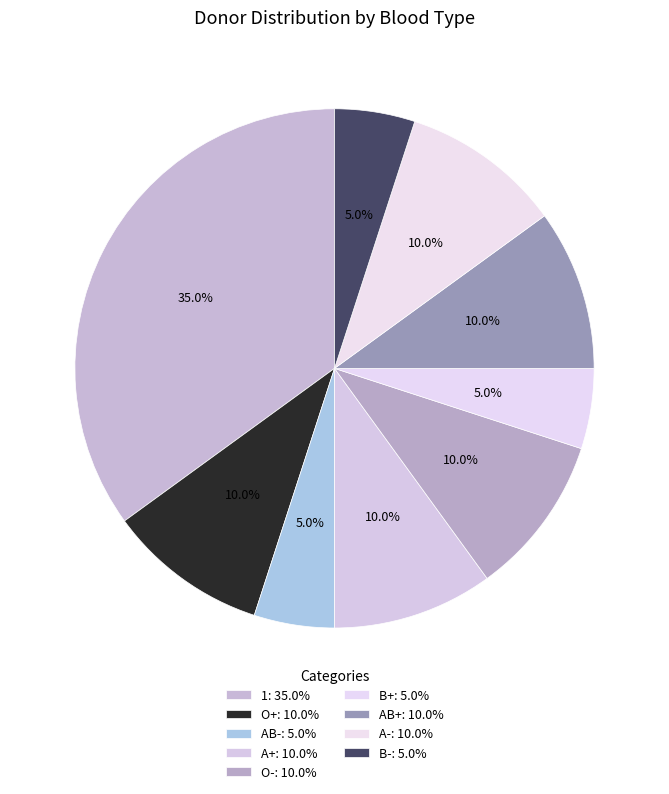

Count the number of slices in the pie.

9